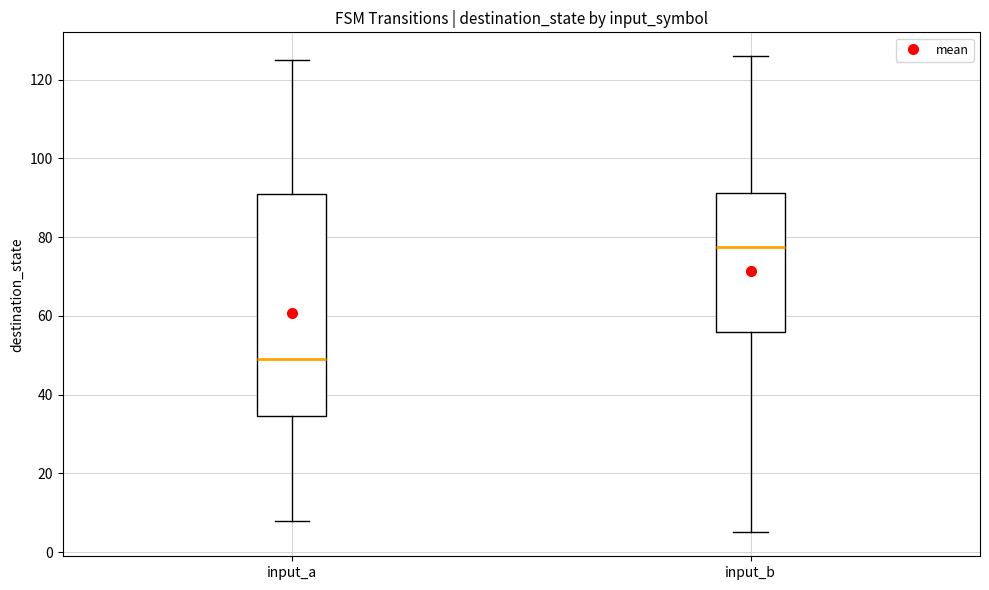

Comparing the boxes themselves (not the whiskers), which one is the tallest?

input_a